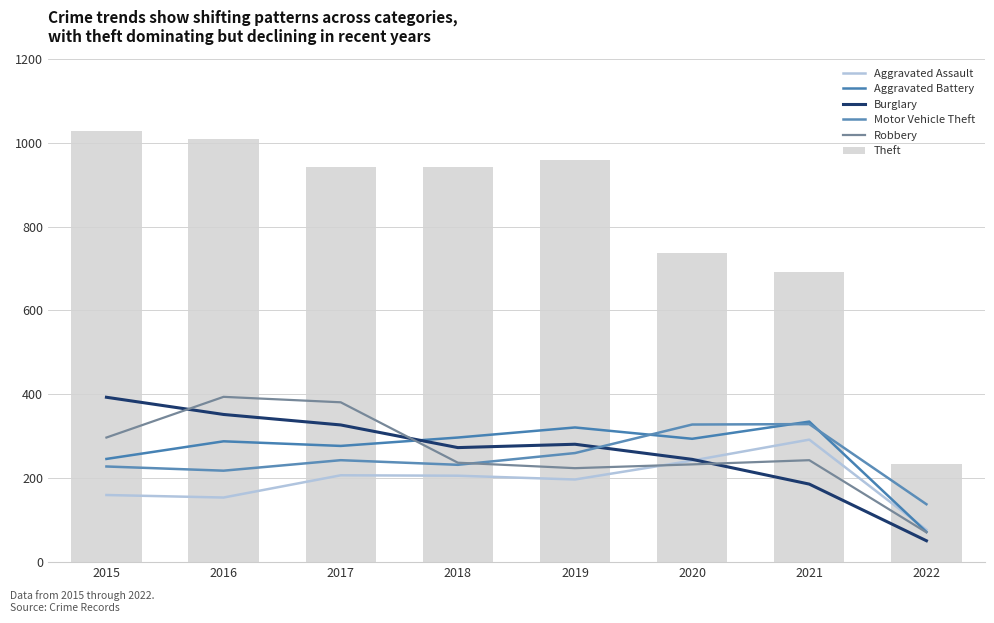

What is the difference between the Aggravated Battery values at 2022 and 2021?

263